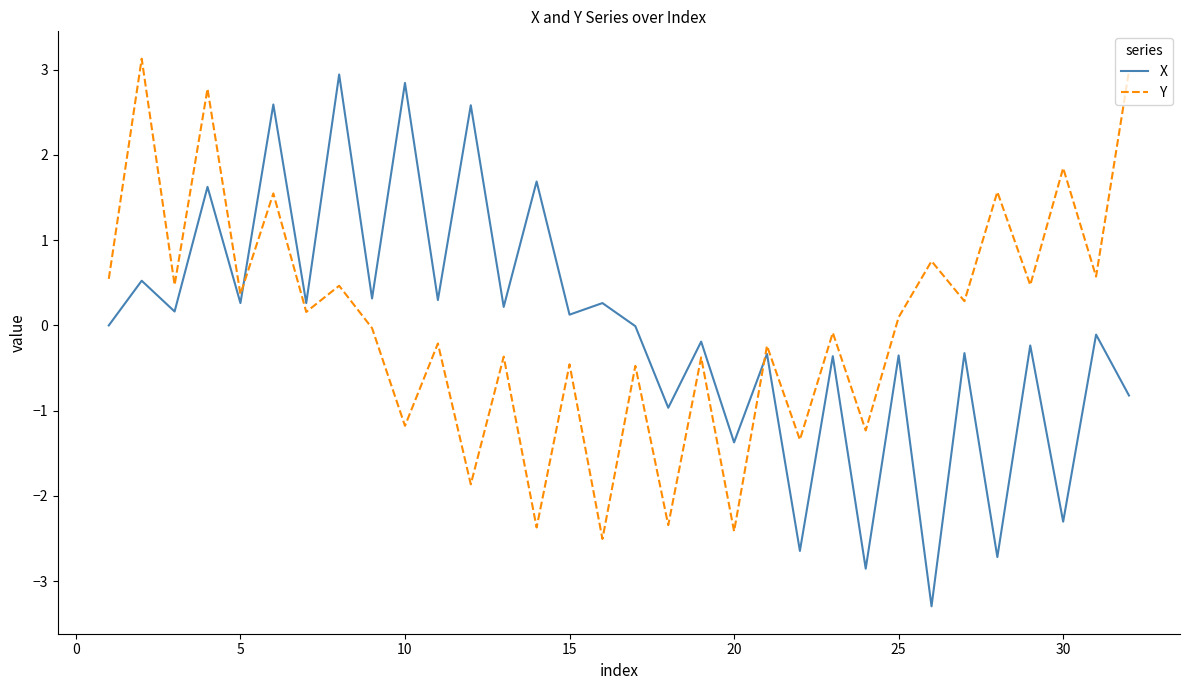

What is the lowest value of the X series?

-3.3